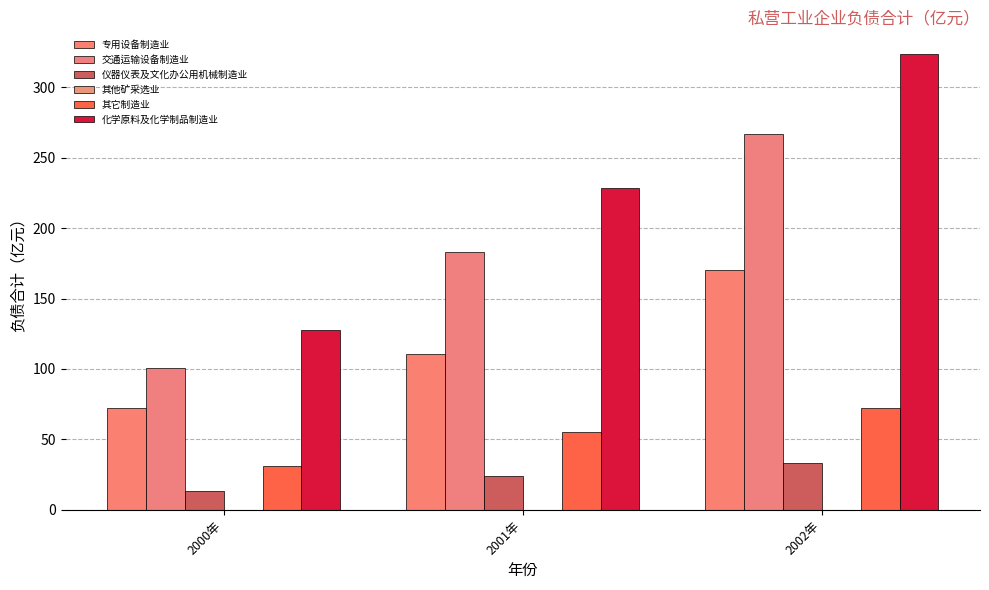

Rank the series by their maximum value, from highest to lowest.

化学原料及化学制品制造业, 交通运输设备制造业, 专用设备制造业, 其它制造业, 仪器仪表及文化办公用机械制造业, 其他矿采选业